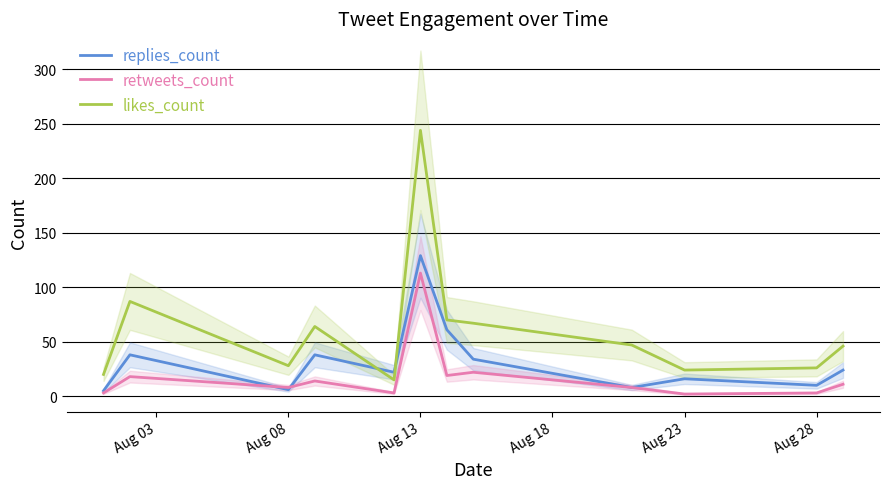

Is it true that likes_count equals 244 at Aug 13?

True